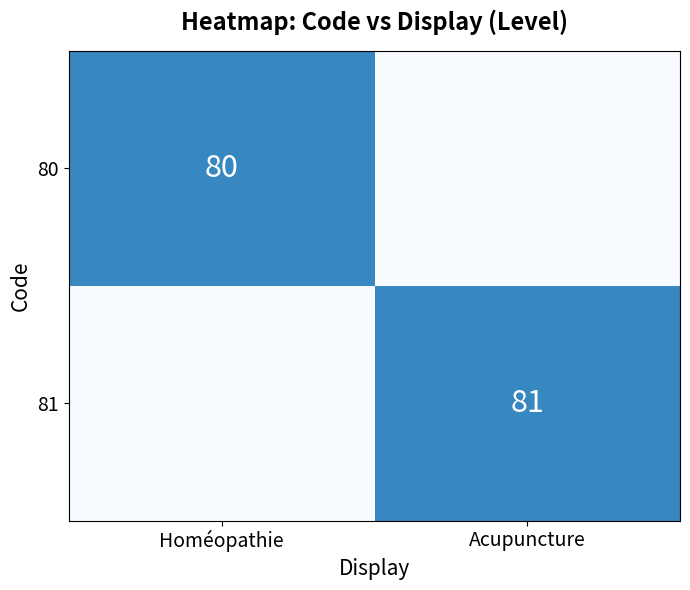

At which category is the sum across all series the highest?

Homéopathie